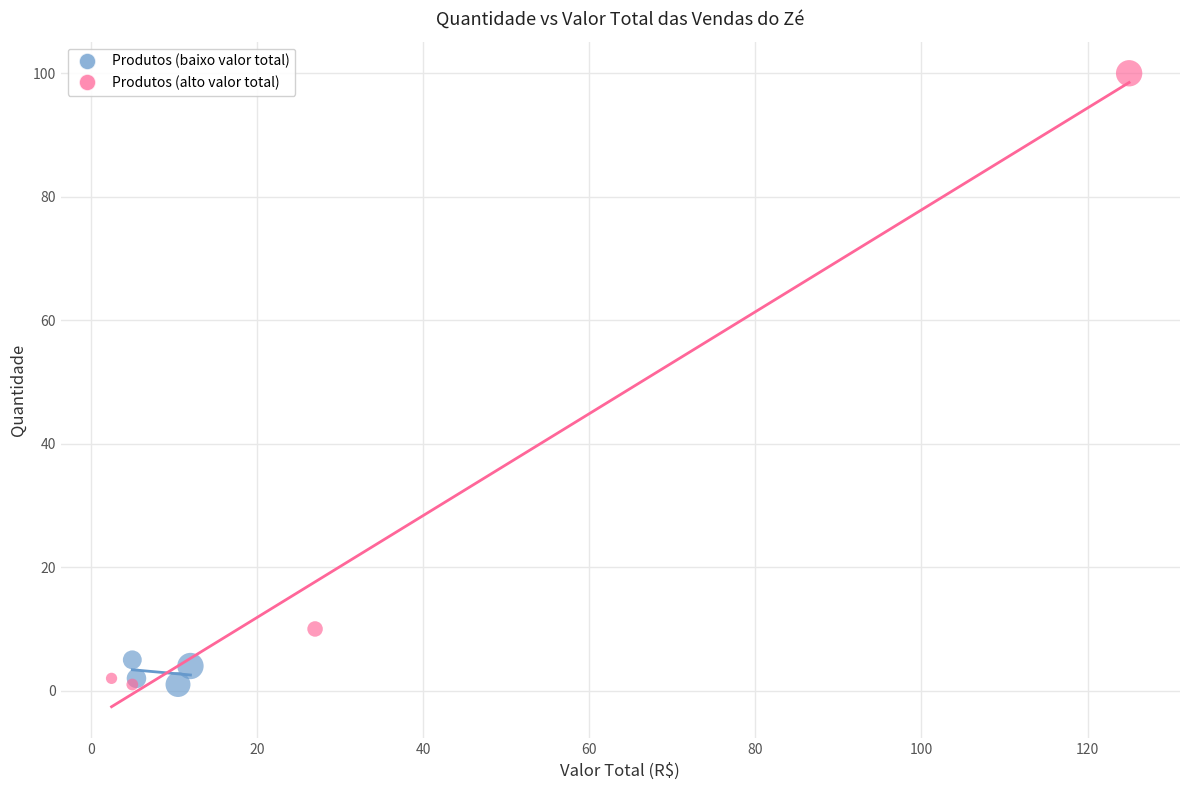

Which series has the largest Y range (max minus min)?

Produtos (alto valor total)